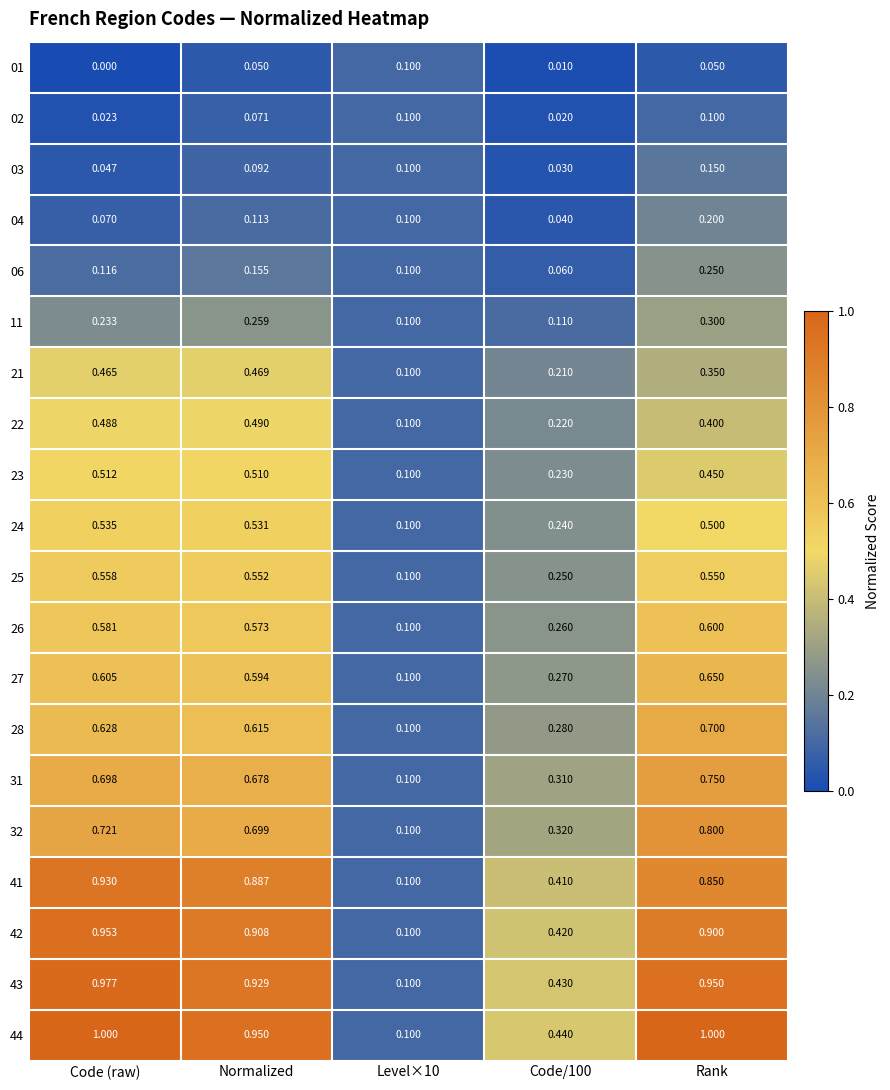

Is the value of 28 at Code (raw) greater than the value of 04 at Code (raw)?

Yes